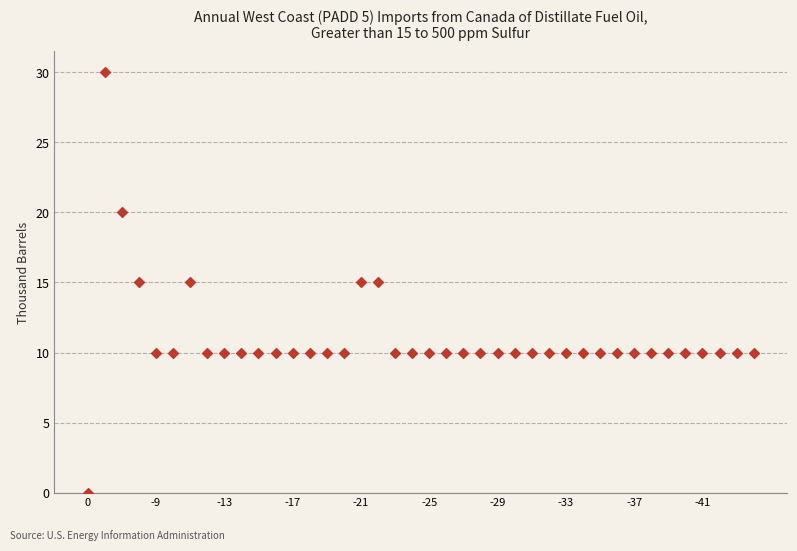

What is the range of Y values (max minus min)?

30